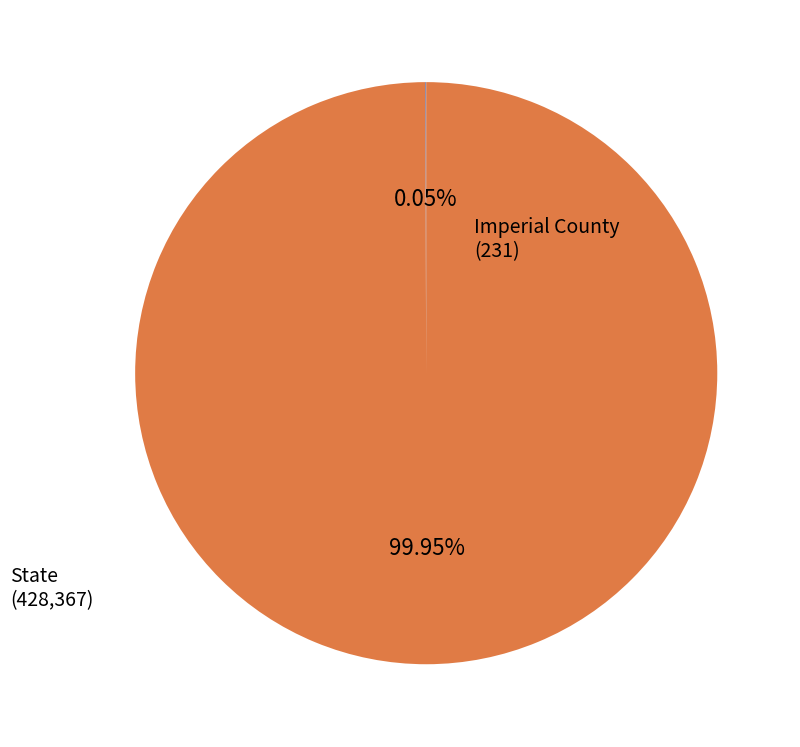

Does any single category account for the majority?

Yes